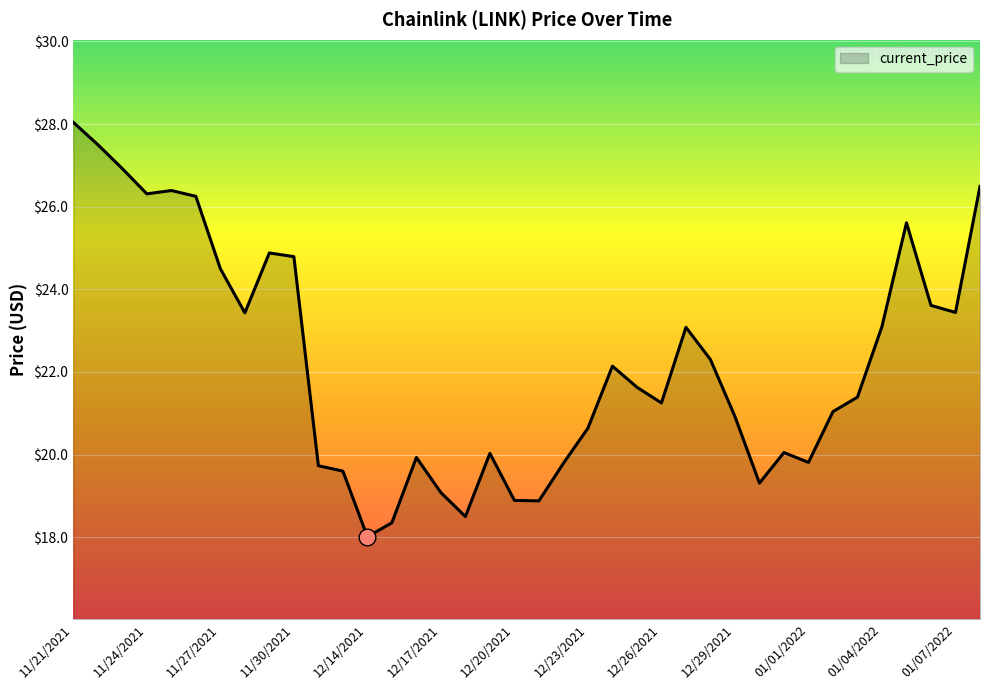

How many lines are shown in the chart?

1